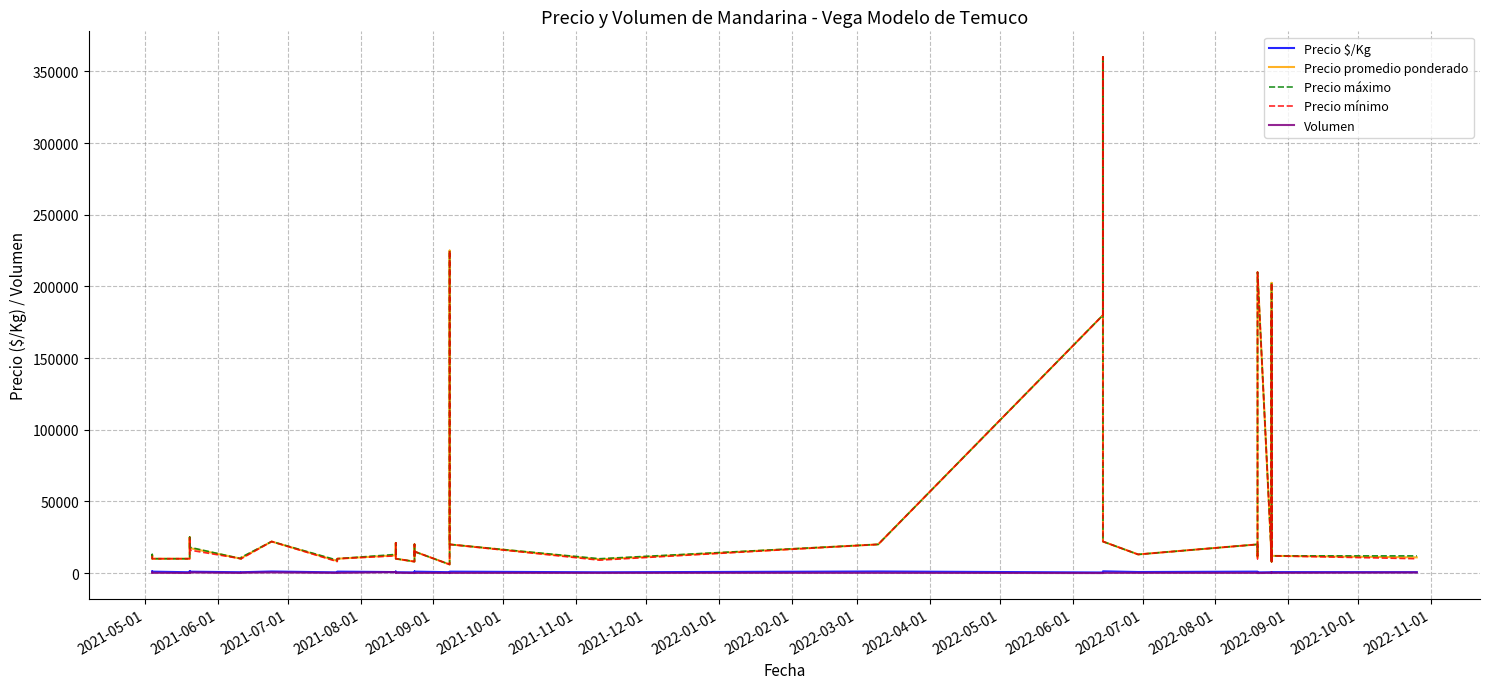

What is the value of the Volumen point at the 28th from the left?

5